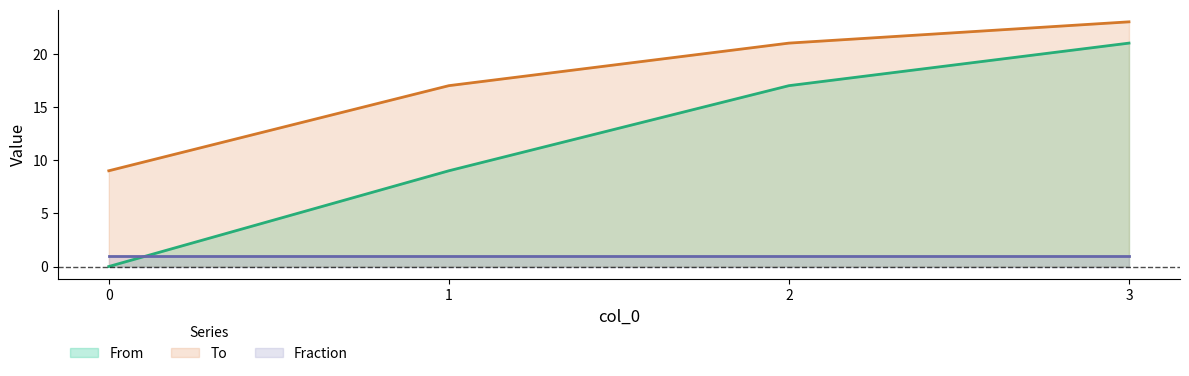

List the series in order of their overall mean, lowest first.

Fraction, From, To